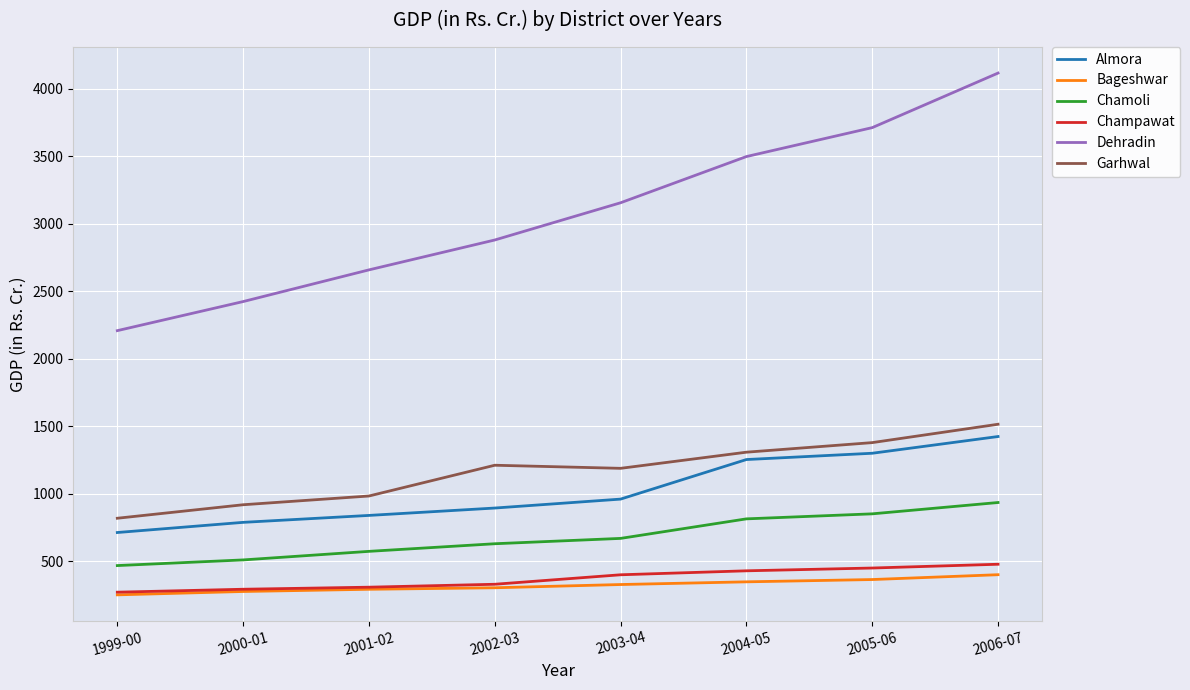

Rank the categories by Almora value from highest to lowest.

2006-07, 2005-06, 2004-05, 2003-04, 2002-03, 2001-02, 2000-01, 1999-00